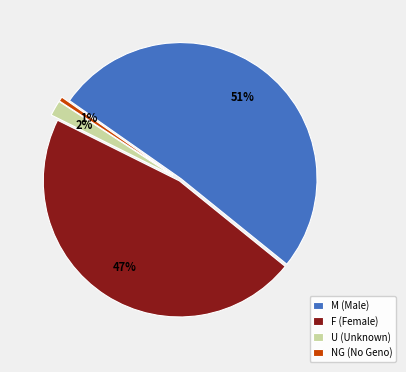

Combined, do NG (No Geno) and F (Female) account for over 50%?

No